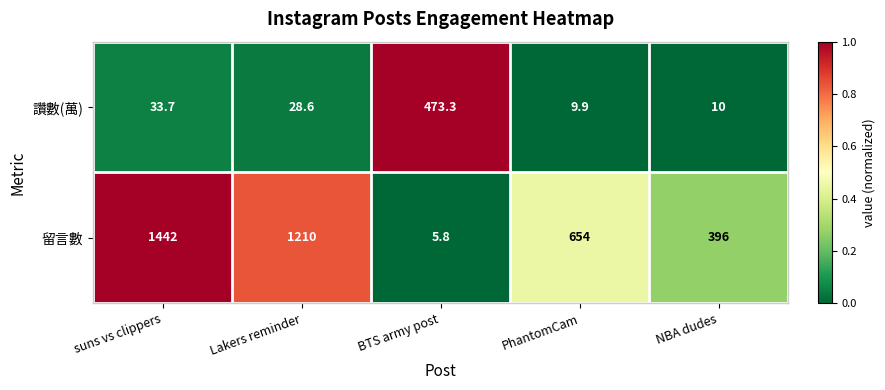

The value of 讚數(萬) at BTS army post is 473.3. True or false?

True